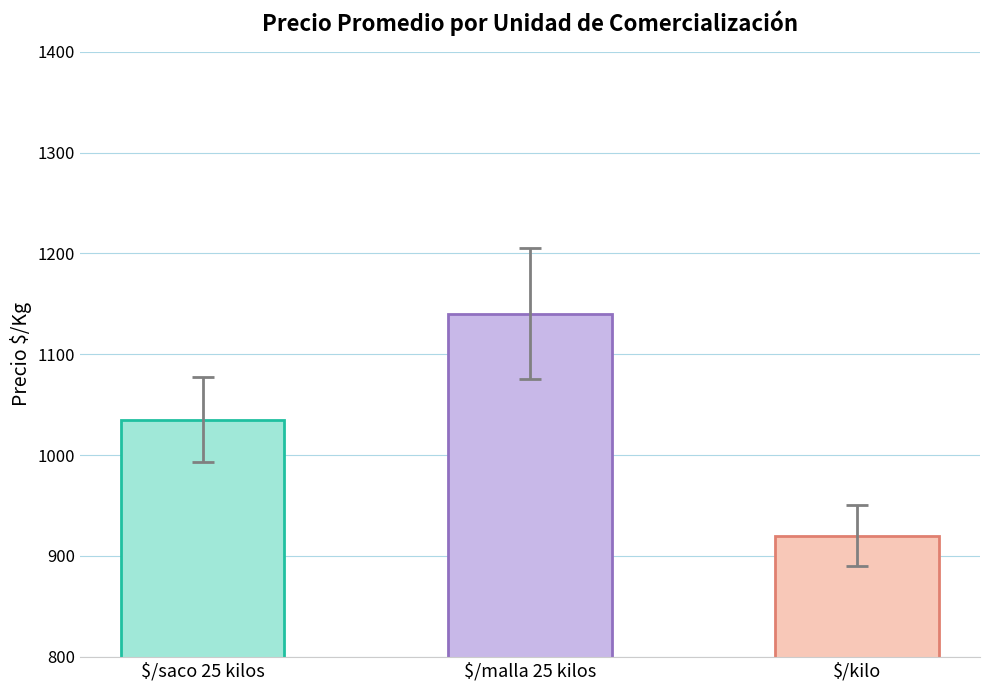

Which label corresponds to the largest value in the chart?

$/malla 25 kilos